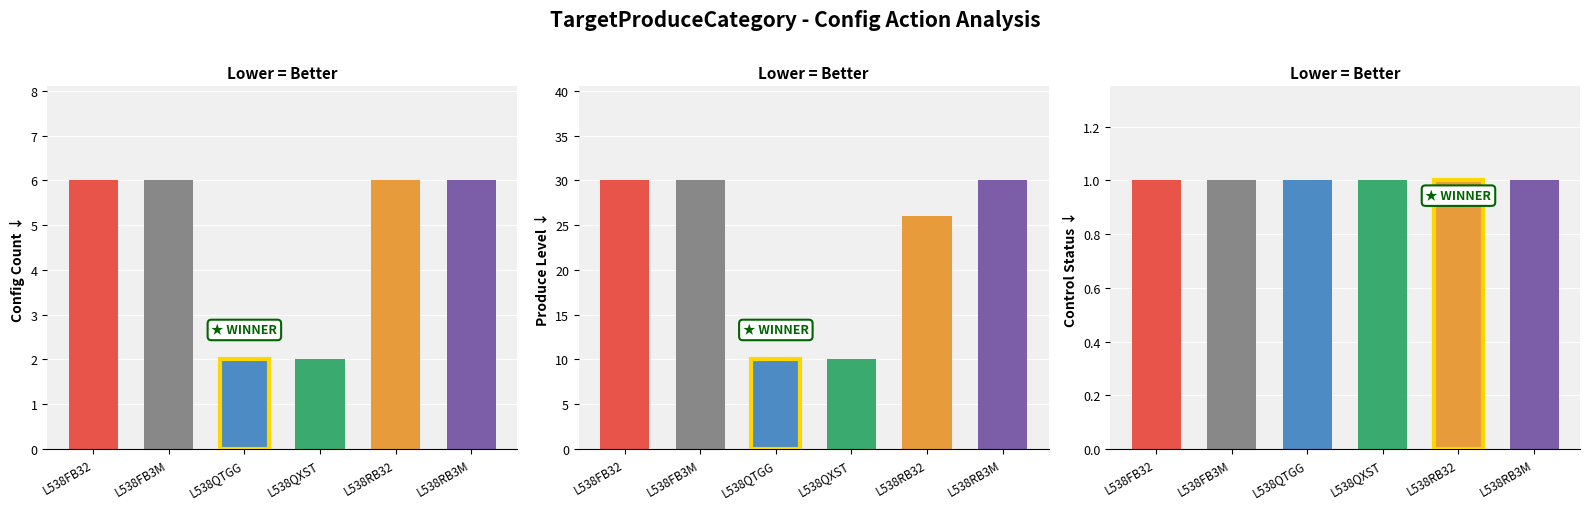

True or false: Avg TargetProduceLevel has a value of 30 at L538FB32.

True